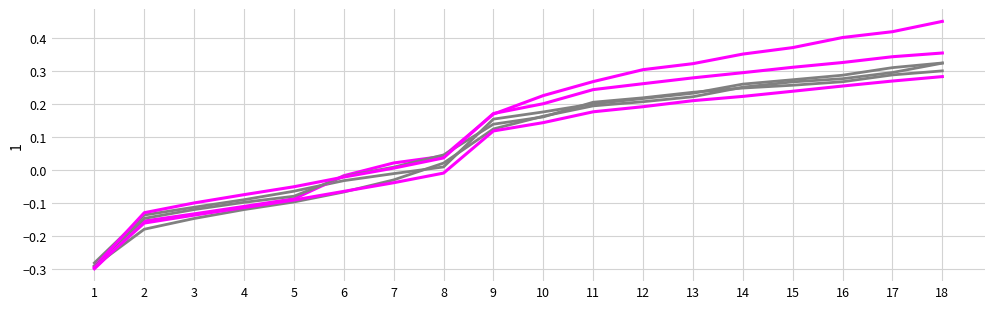

Does the chart display data point markers on the line(s)?

No